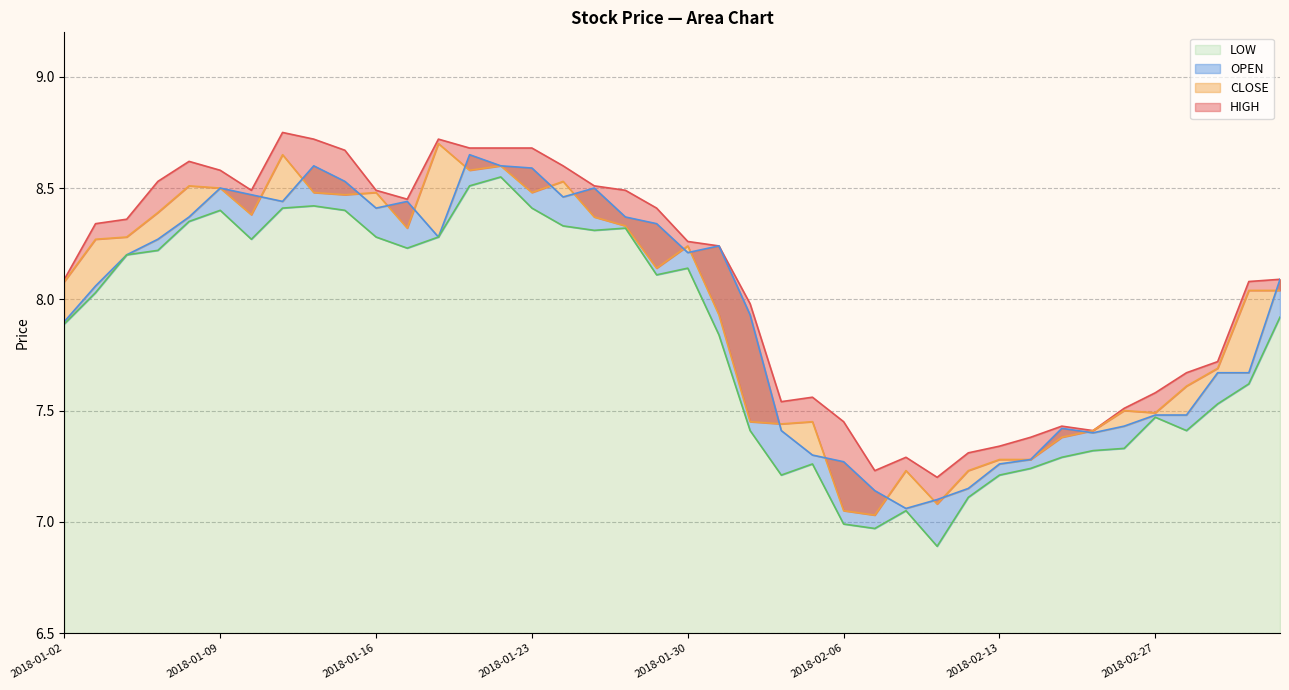

True or false: LOW and CLOSE cross at least once.

False